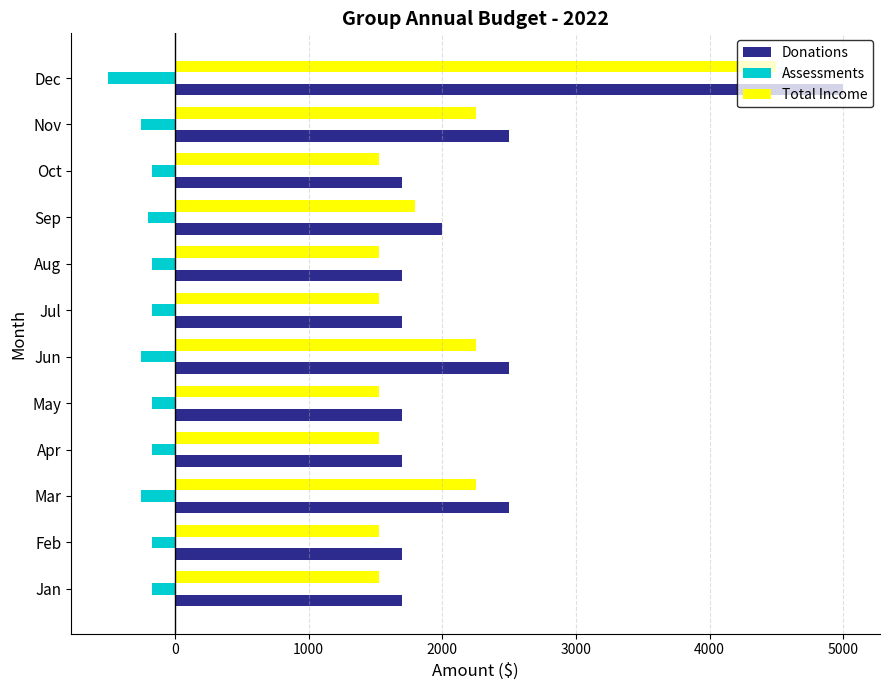

Which series has the widest spread of values?

Donations